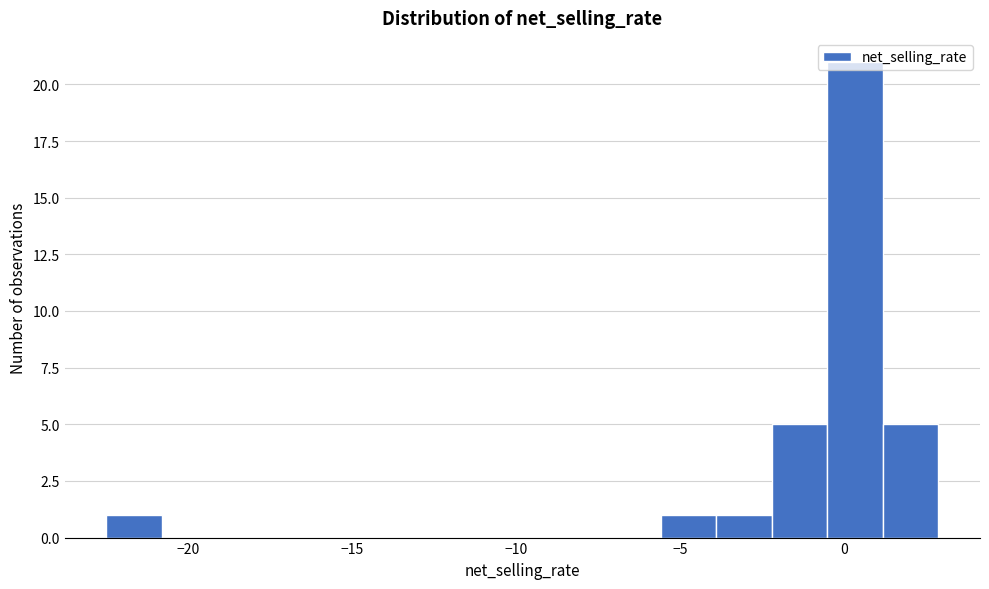

Around what value on the x-axis is the tallest bar? Give the approximate position of its centre, as read against the axis.

0.5